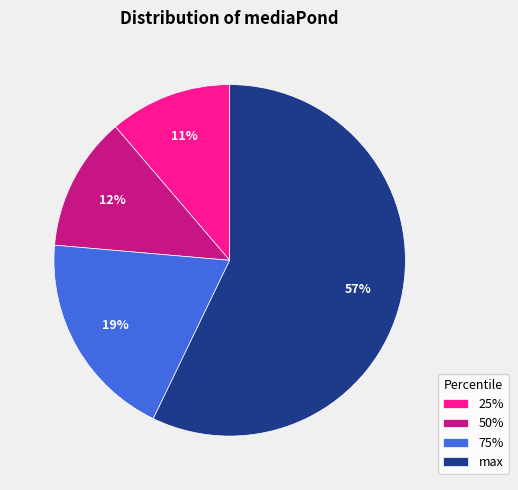

Do max and 50% together represent more than half of the pie?

Yes